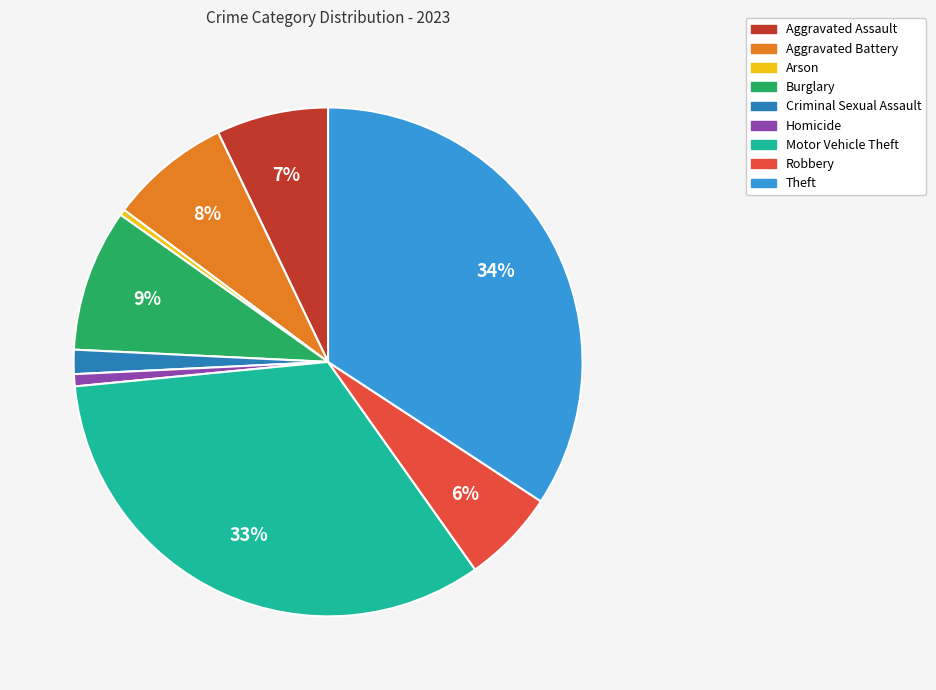

Count the number of slices in the pie.

9